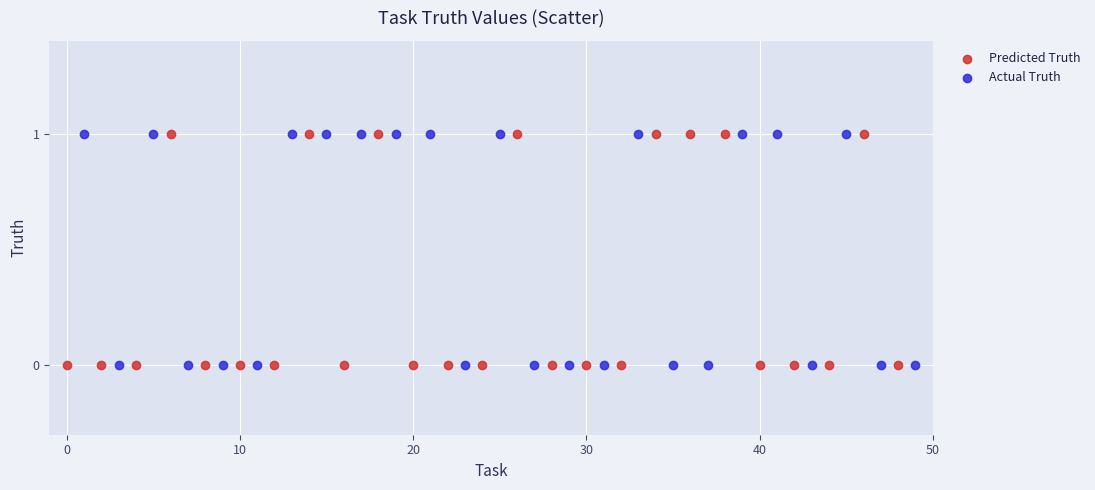

What are all the series names shown in the legend?

Predicted Truth, Actual Truth